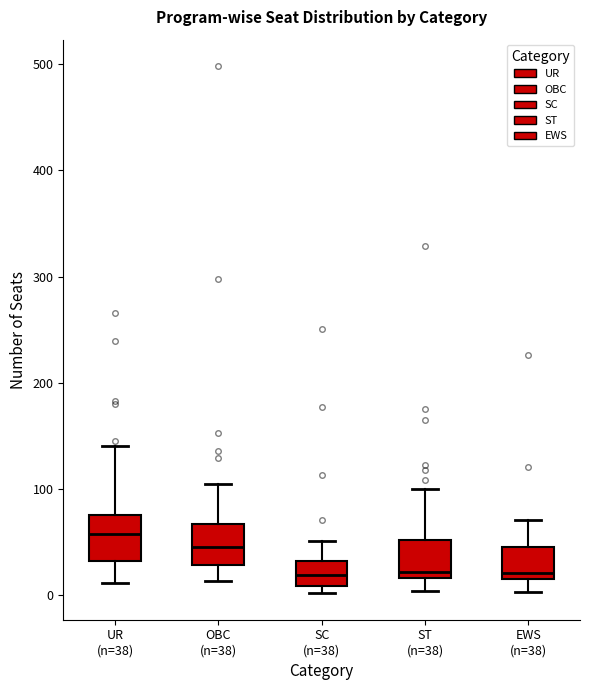

Where does the upper whisker of the box for OBC (n=38) end on the y-axis? The values are not printed on the chart, so give them approximately, as read against the axis.

110